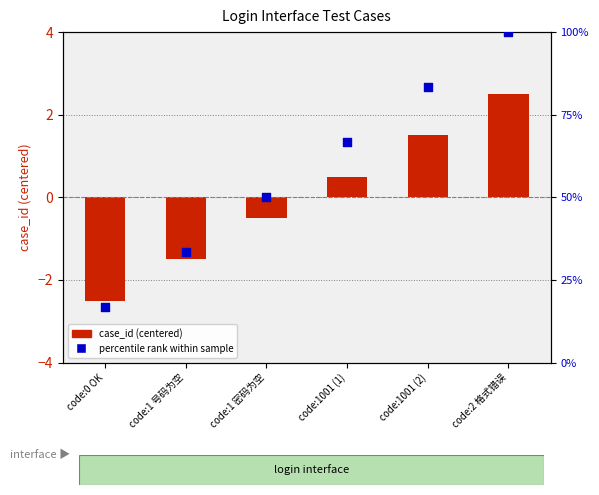

What are all the series names shown in the legend?

case_id (centered), percentile rank